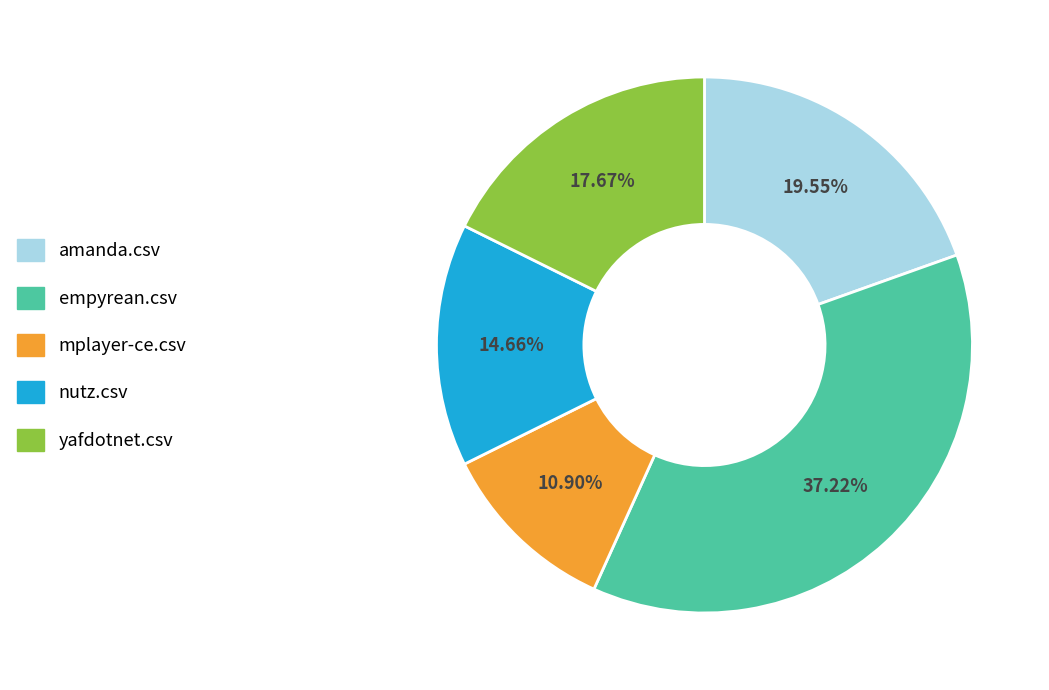

Rank the categories by value from lowest to highest.

mplayer-ce.csv, nutz.csv, yafdotnet.csv, amanda.csv, empyrean.csv